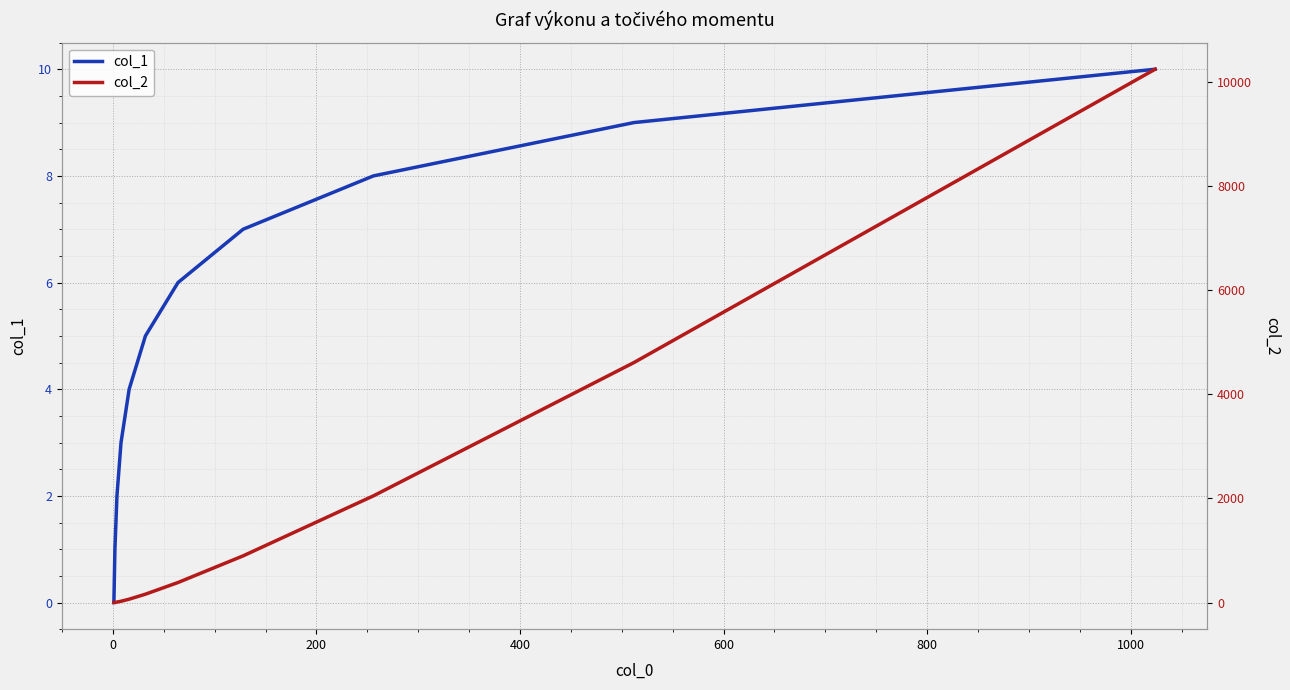

What is the sum of all col_1 values?

55